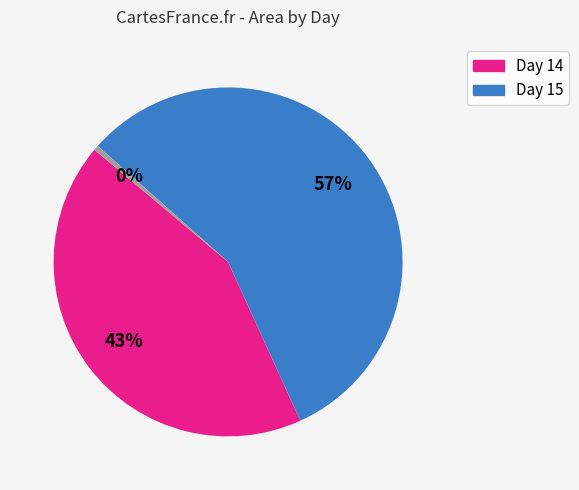

To the nearest percent, what is the average slice percentage?

33%